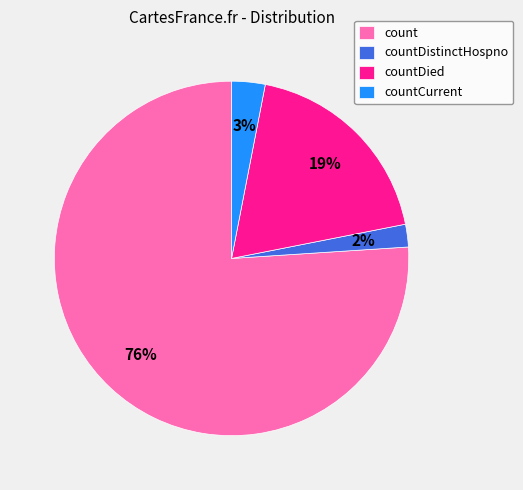

What is the largest slice in the pie chart?

count